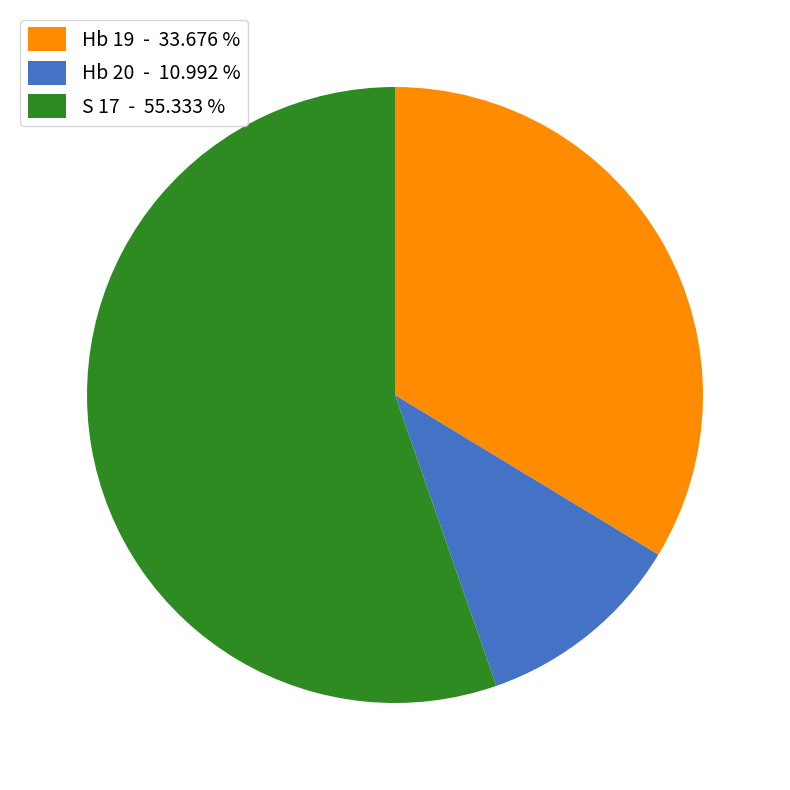

How many slices are in this pie chart?

3